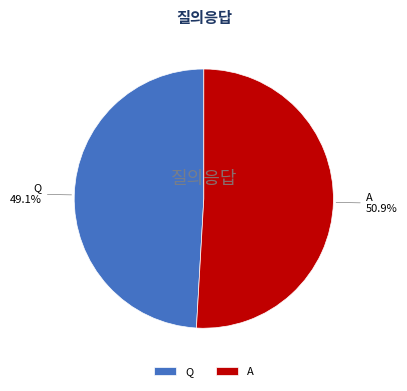

Which slice represents more than half of the pie?

A